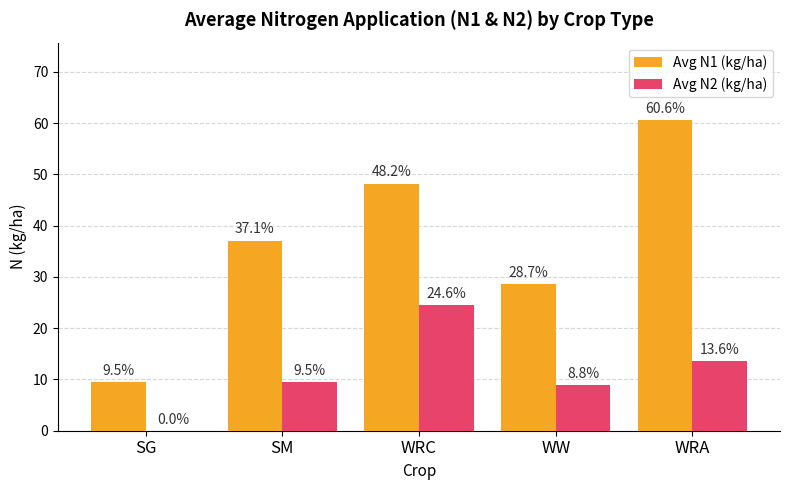

Between WRC and WRA, which series saw the biggest shift?

Avg N1 (kg/ha)